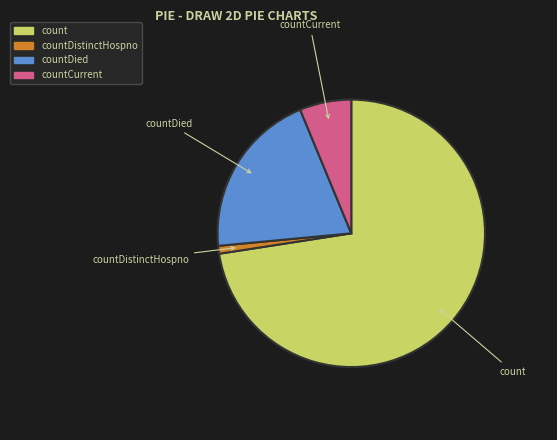

How many slices are in this pie chart?

4